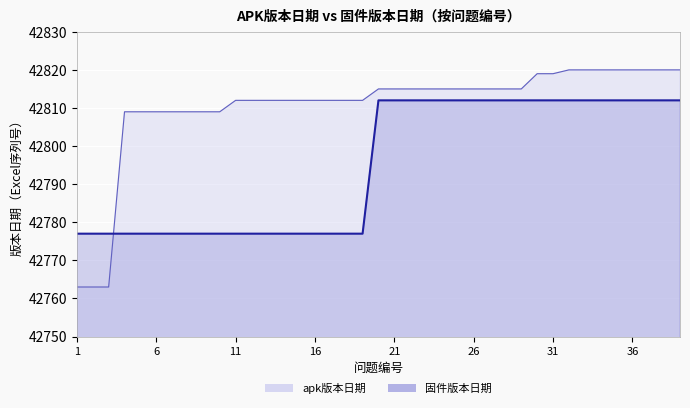

Does the chart display data point markers on the line(s)?

No